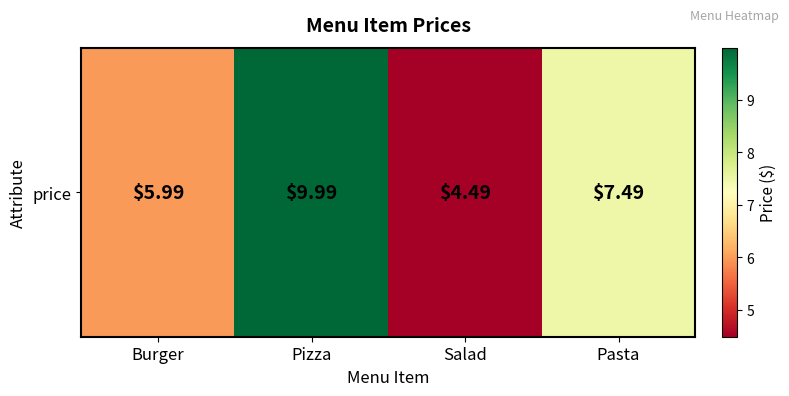

Where does the data first go above 7?

Pizza